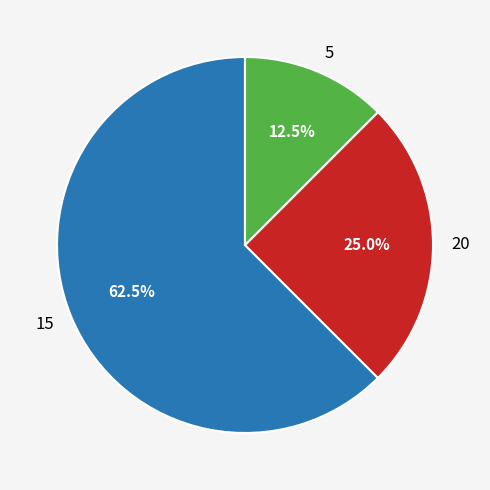

Is there a majority slice in this chart?

Yes